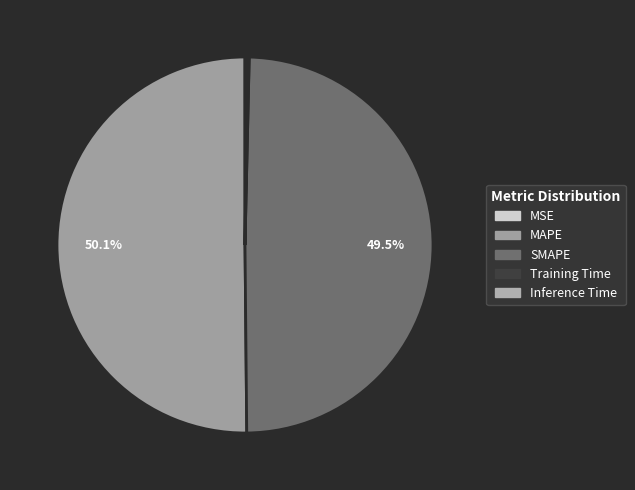

Combined, what portion of the pie is SMAPE and Inference Time?

49.7%